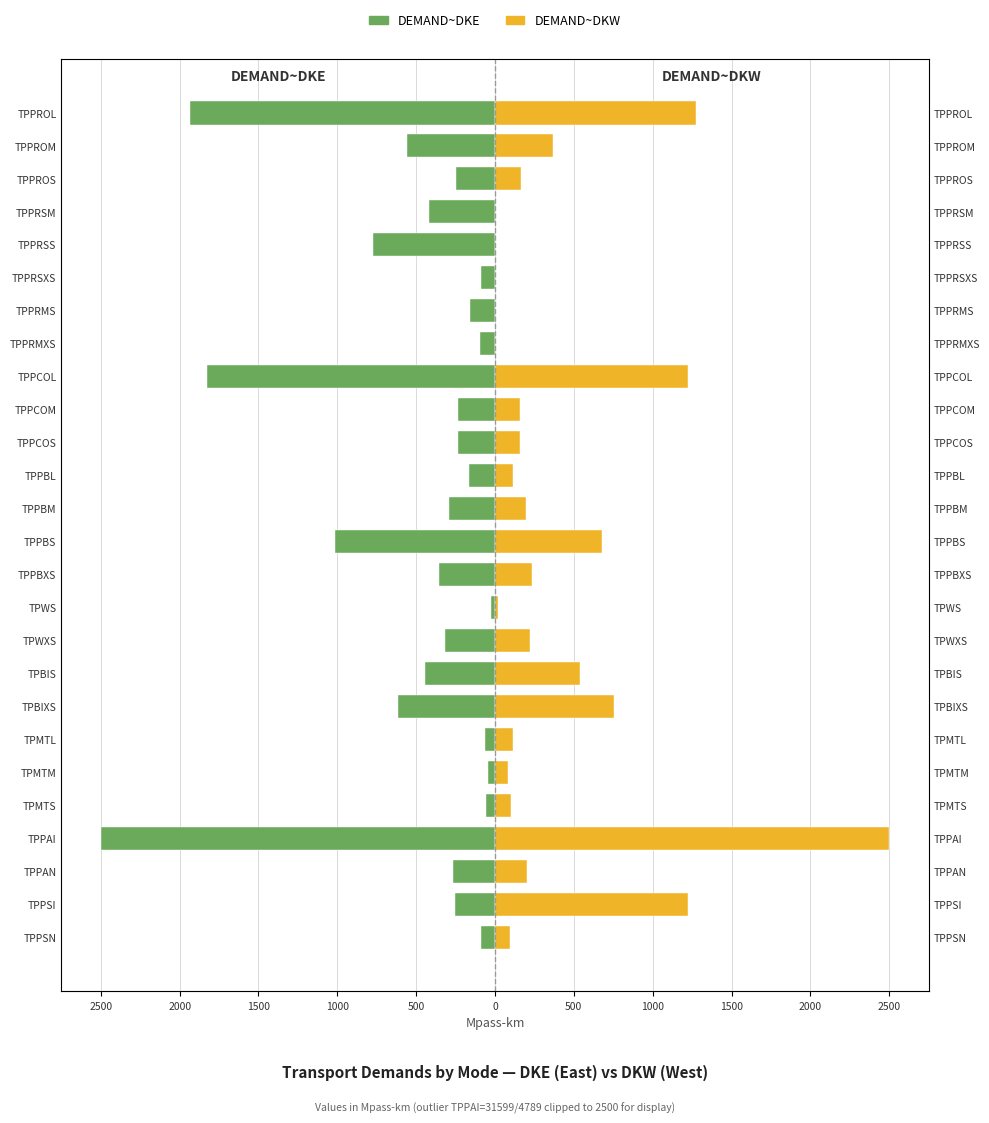

Reading left to right, transcribe all the data shown in this chart.

DEMAND~DKE: -89.1	-254.5	-268.5	-2500.0	-58.6	-46.2	-66.0	-617.1	-441.7	-316.3	-24.5	-352.7	-1013.1	-291.3	-166.6	-236.0	-232.9	-1824.9	-92.3	-157.2	-91.4	-771.6	-415.6	-249.1	-556.3	-1935.3
DEMAND~DKW: 95.4	1226.9	203.1	2500.0	101.2	79.9	114.1	757.5	542.1	221.9	17.2	237.0	680.7	195.7	111.9	158.6	156.5	1226.1	0.0	0.0	0.0	0.0	0.0	164.2	366.7	1275.6